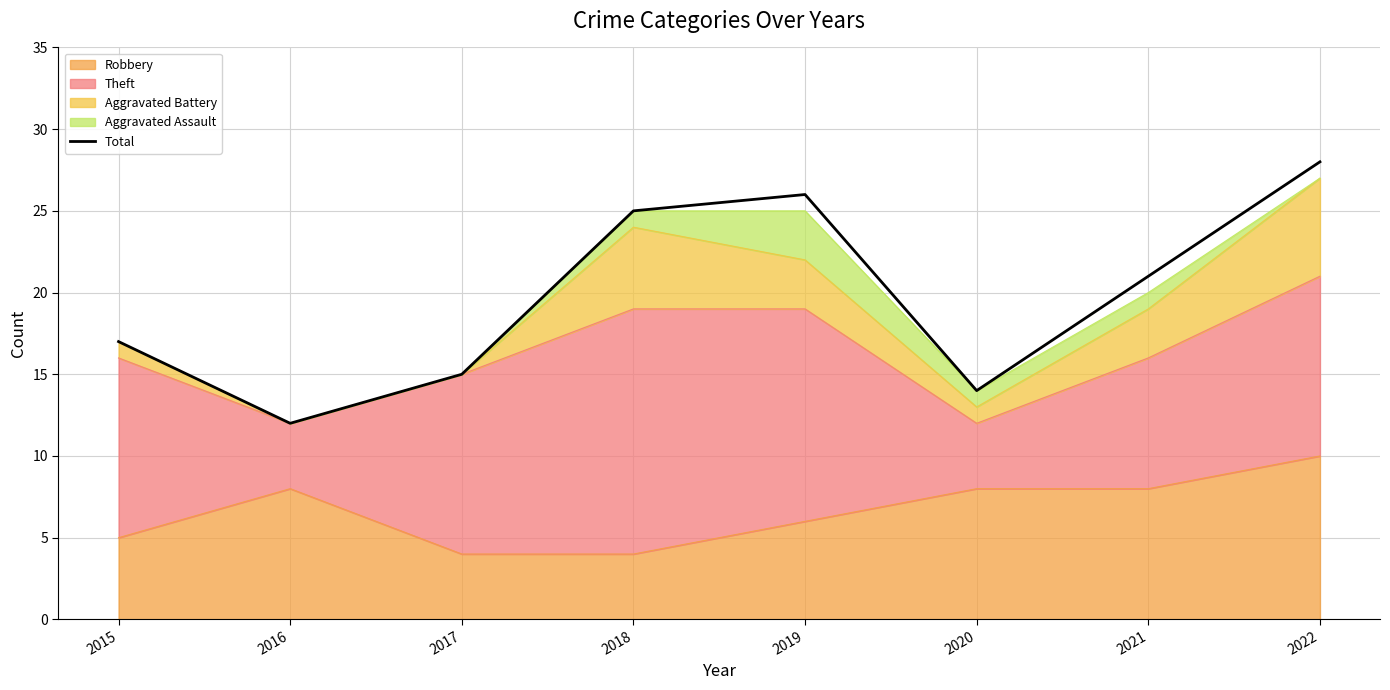

List the labels in order of value, smallest first.

2016, 2020, 2017, 2015, 2021, 2018, 2019, 2022